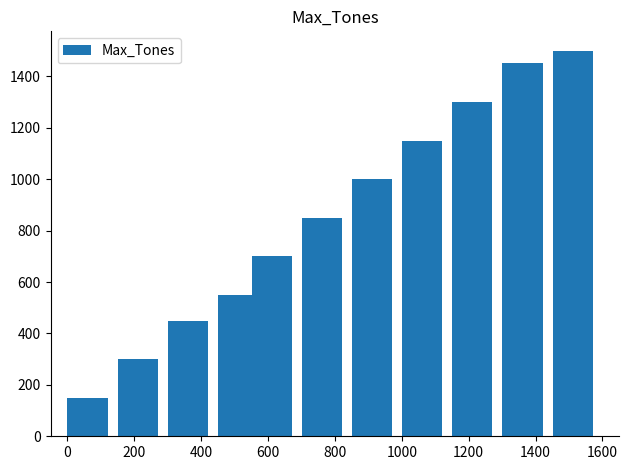

What is the value of the 3rd bar from the left?

450